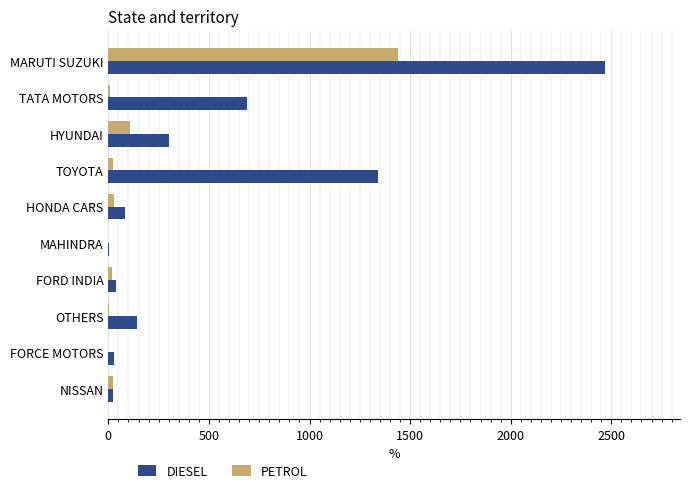

What is the maximum value for DIESEL?

2471